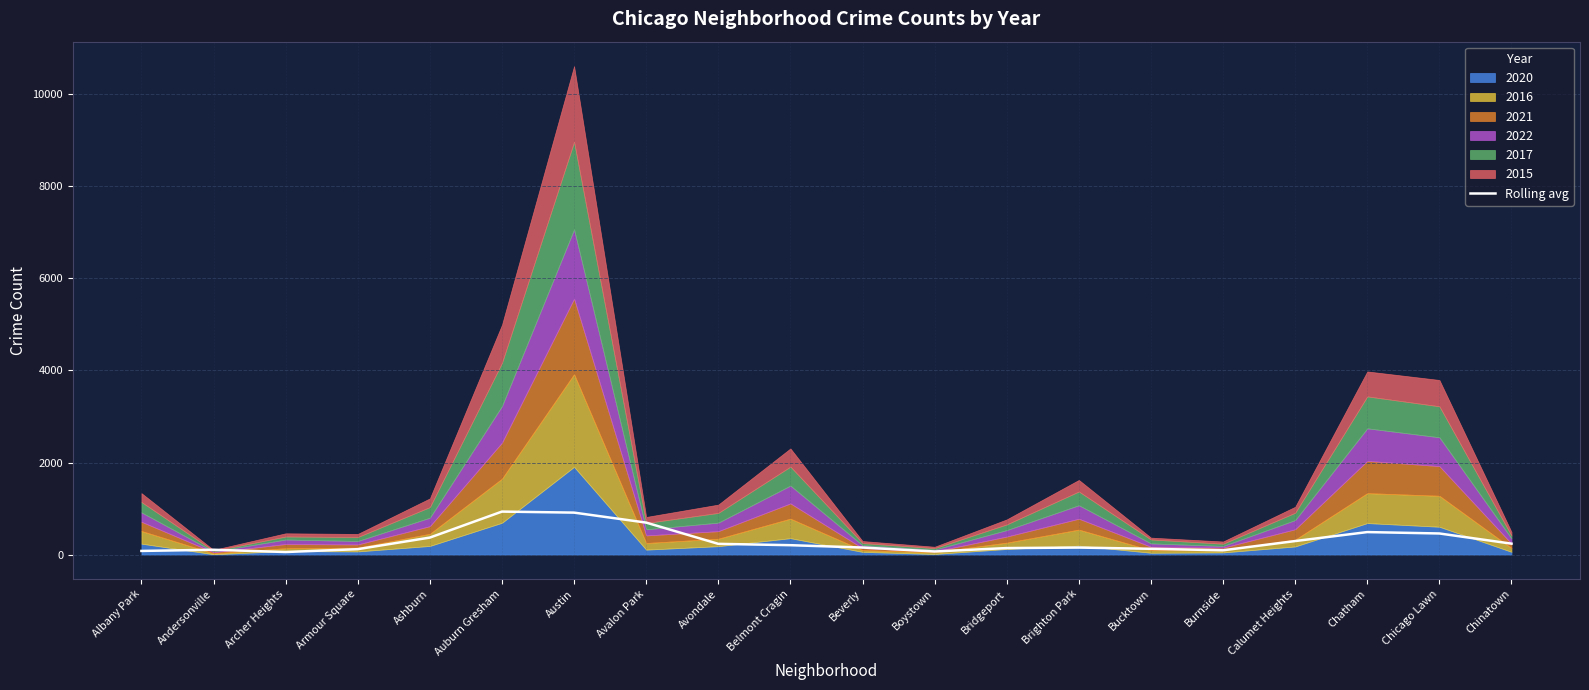

What is the label of the 12th point from the right?

Avondale